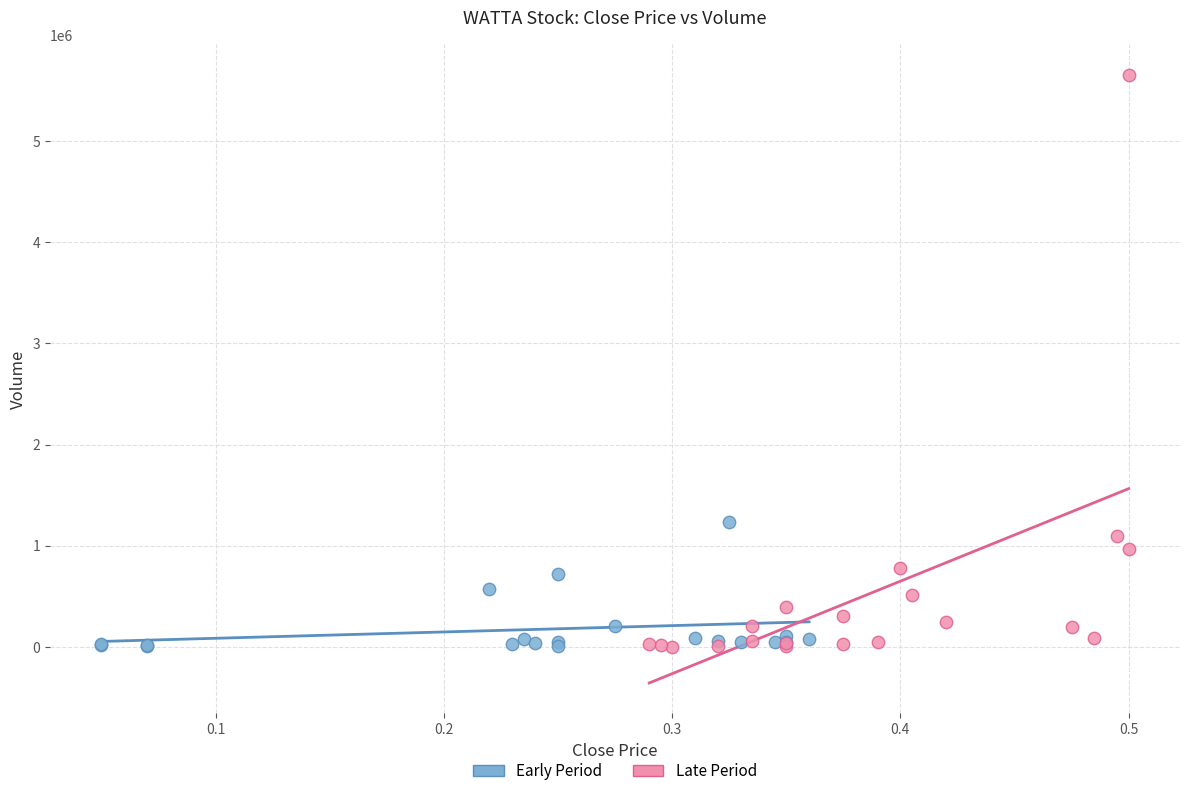

Which series has the widest spread of Y values?

Late Period